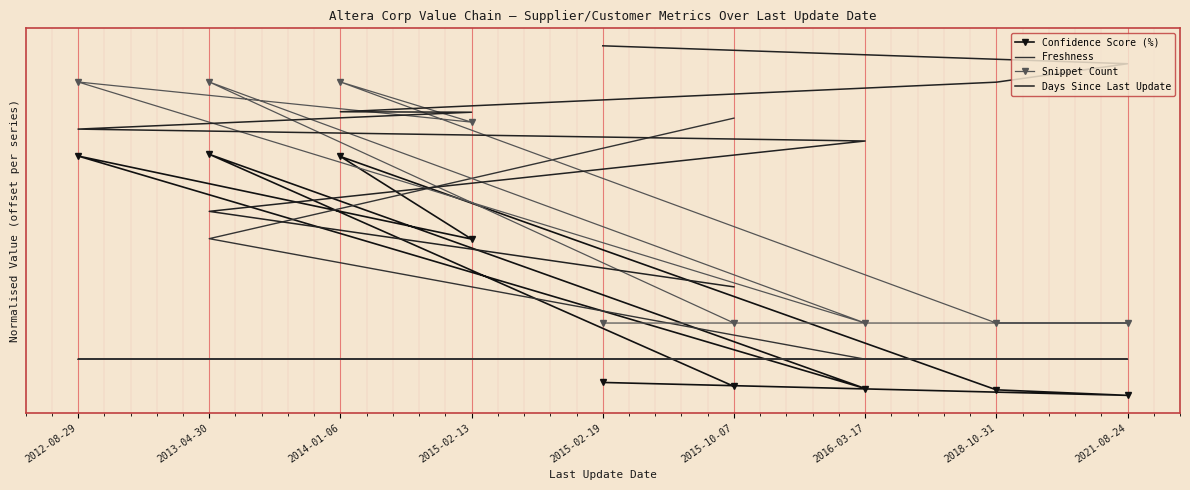

Which series has the largest total across all categories?

Days Since Last Update